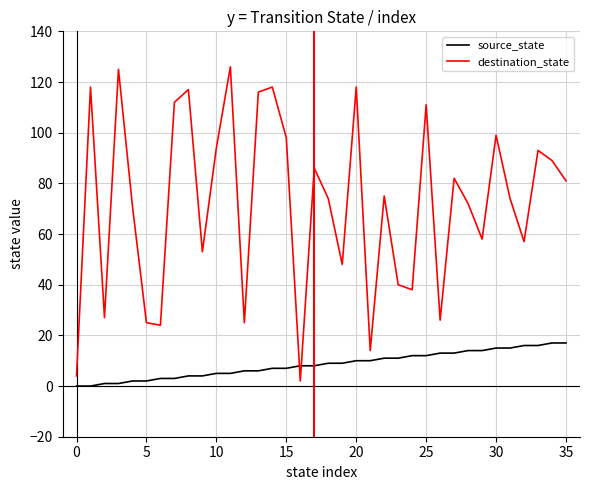

How many lines are shown in the chart?

2